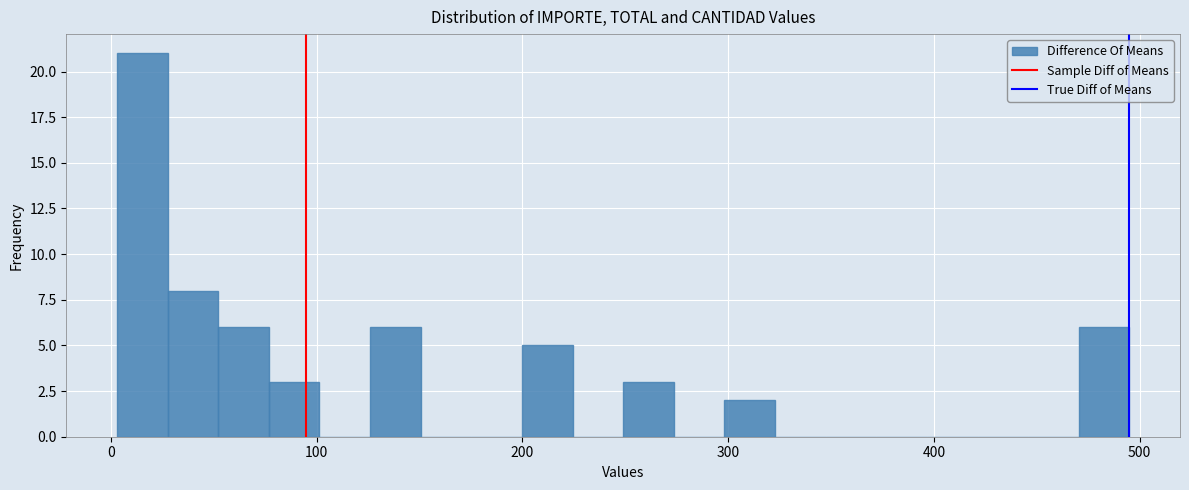

Around what value on the x-axis is the tallest bar? Give the approximate position of its centre, as read against the axis.

20